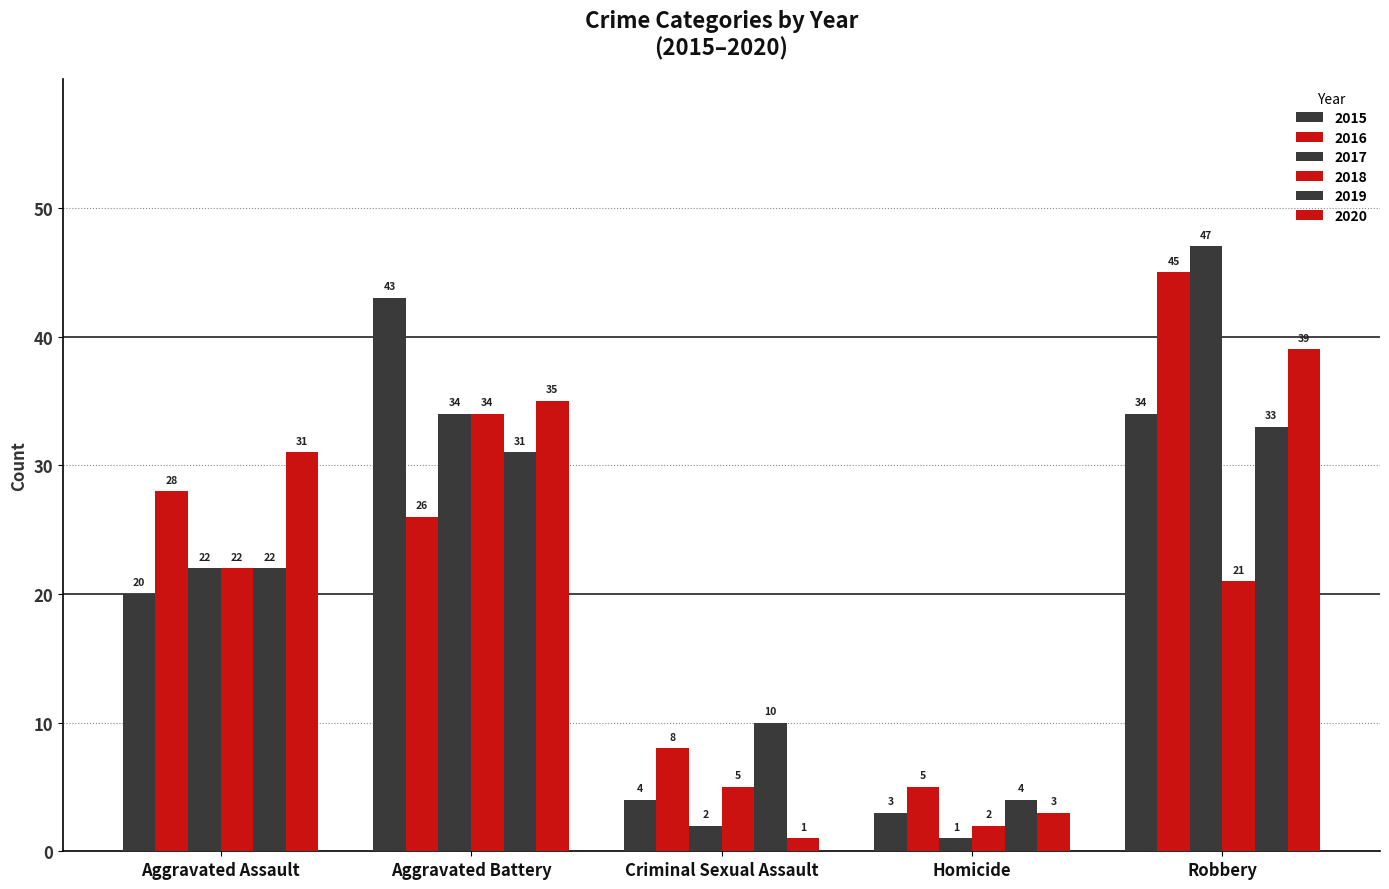

Are the bars horizontal?

No